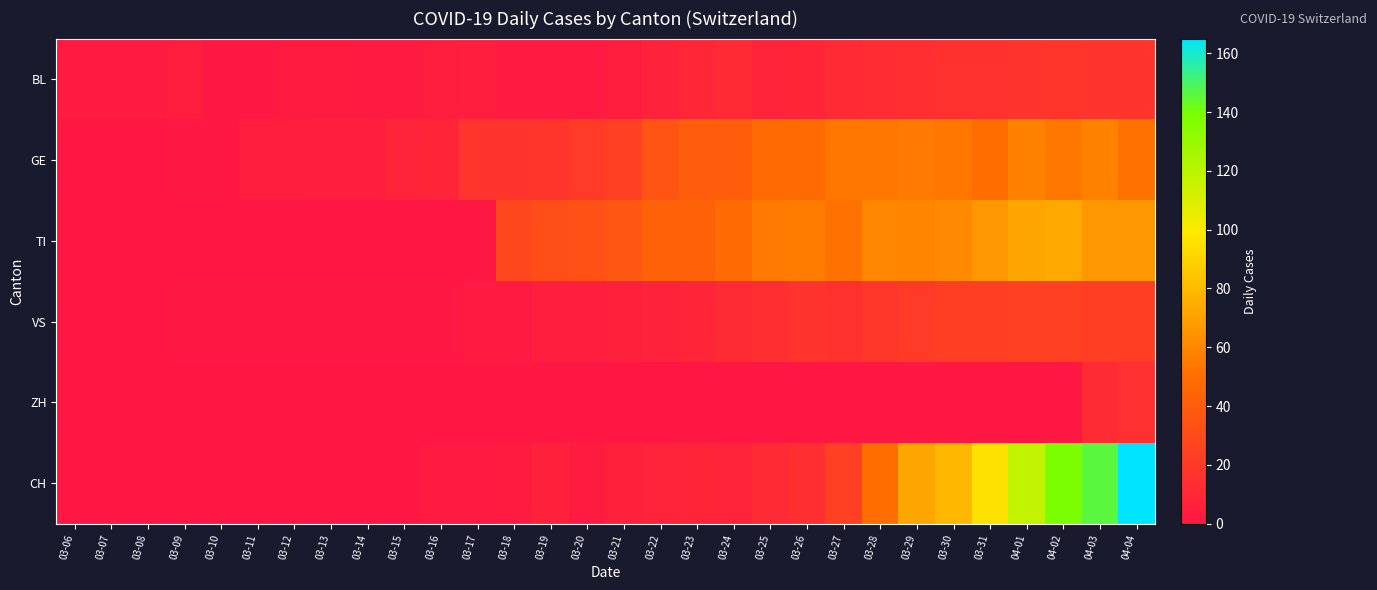

Between 03-21 and 03-23, which is larger?

03-23